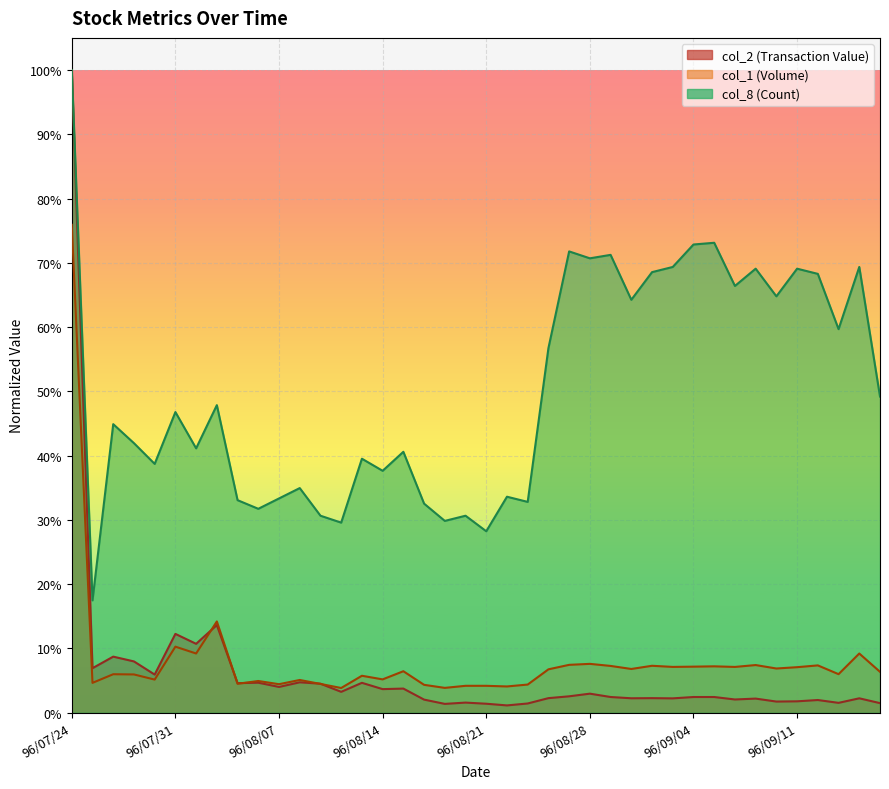

What is the total value across all series at 96/08/23?

0.4